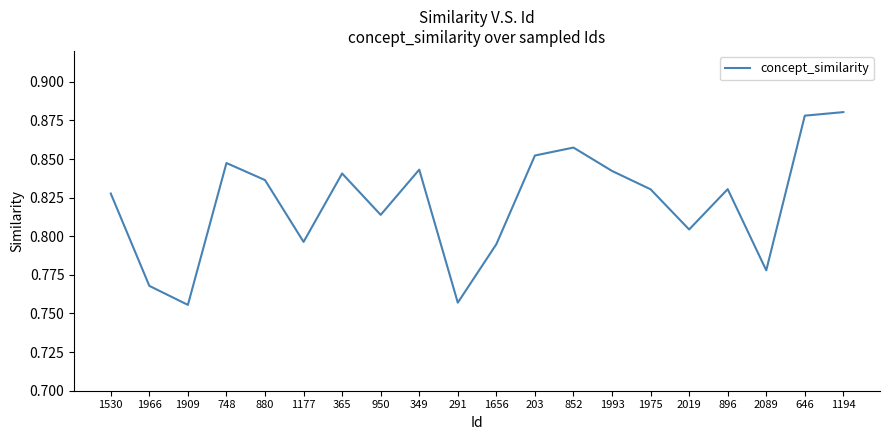

What is the sum of the values at 1975 and 1656?

1.6